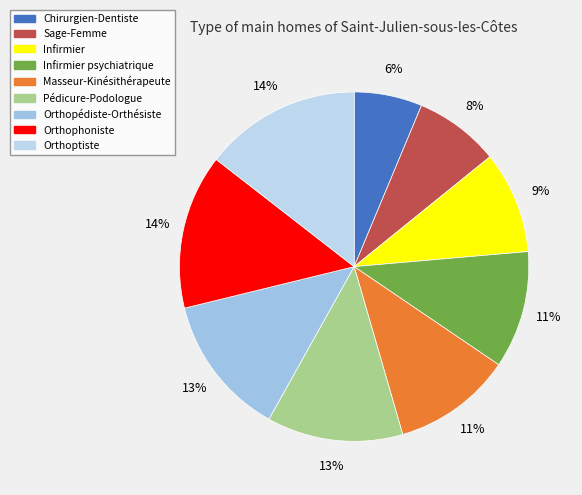

How many segments does this pie chart have?

9